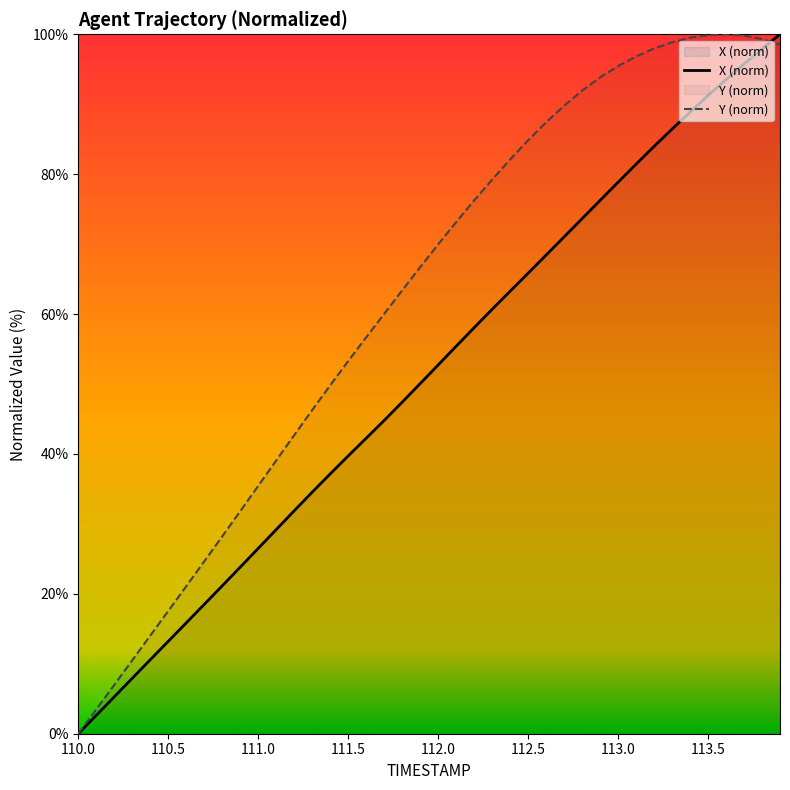

Which series has the largest total across all categories?

Y (norm)